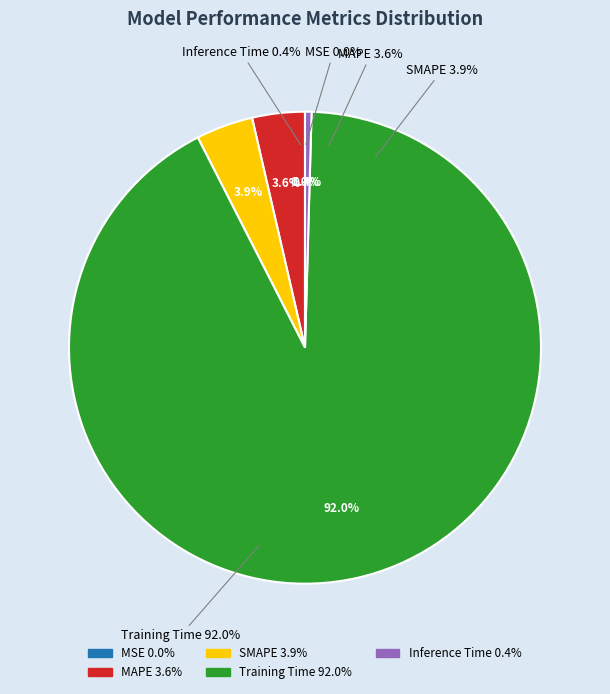

Rank the categories by value from lowest to highest.

MSE, Inference Time, MAPE, SMAPE, Training Time